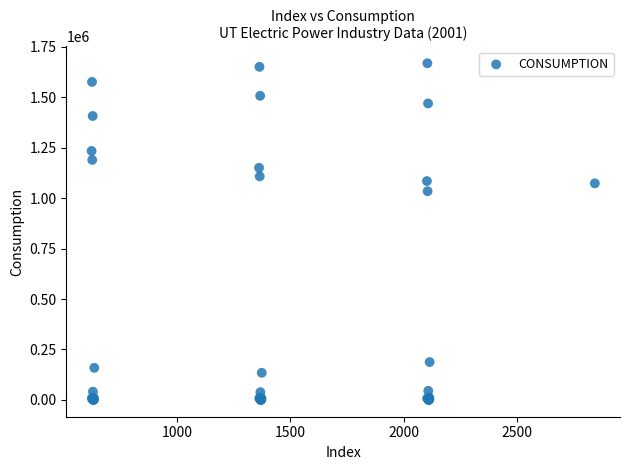

What Y value in the scatter plot is closest to 834620?

1034787